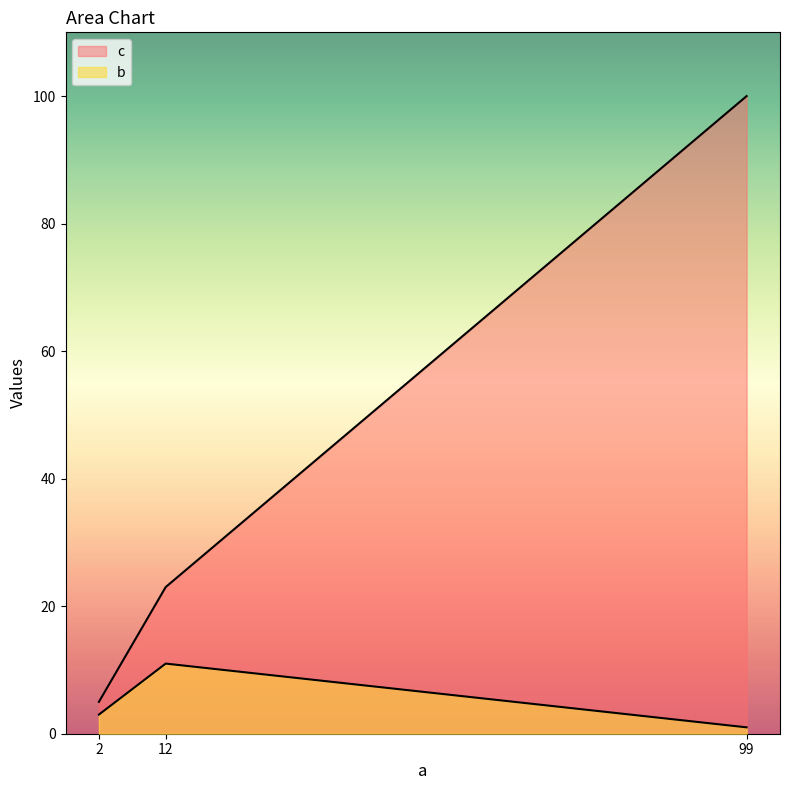

Is it true that c equals 23 at 12?

True